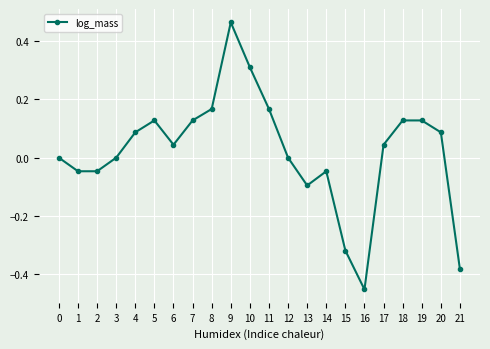

What is the difference between the maximum and second lowest values?

0.8